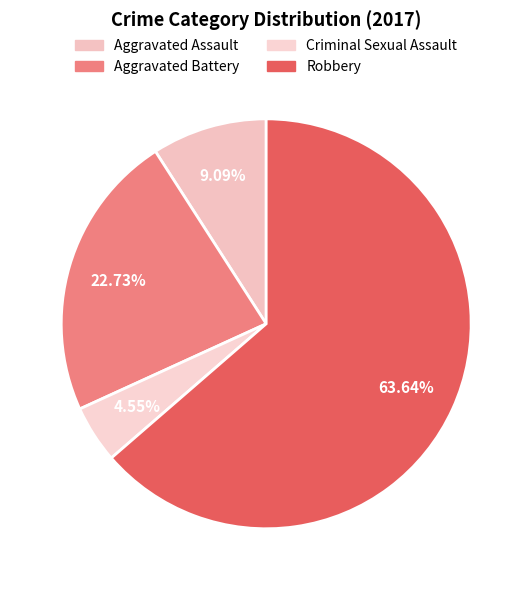

What percentage is NOT represented by Aggravated Battery?

77.3%